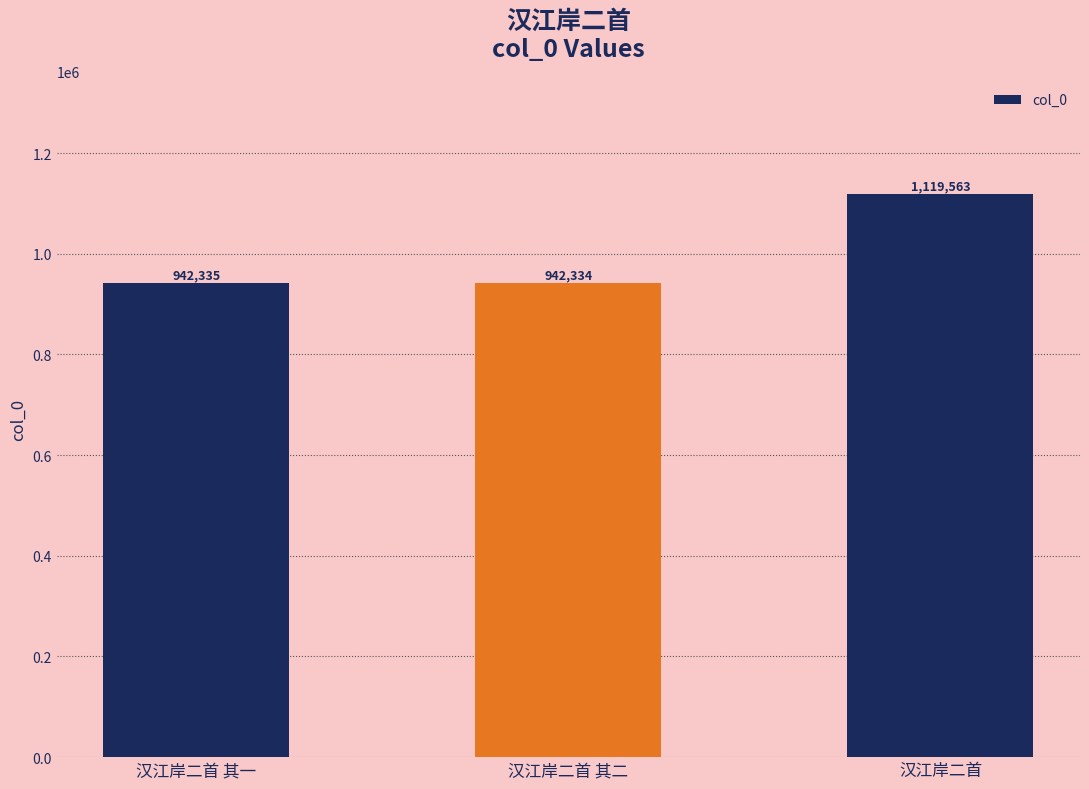

Count the number of categories in the chart.

3